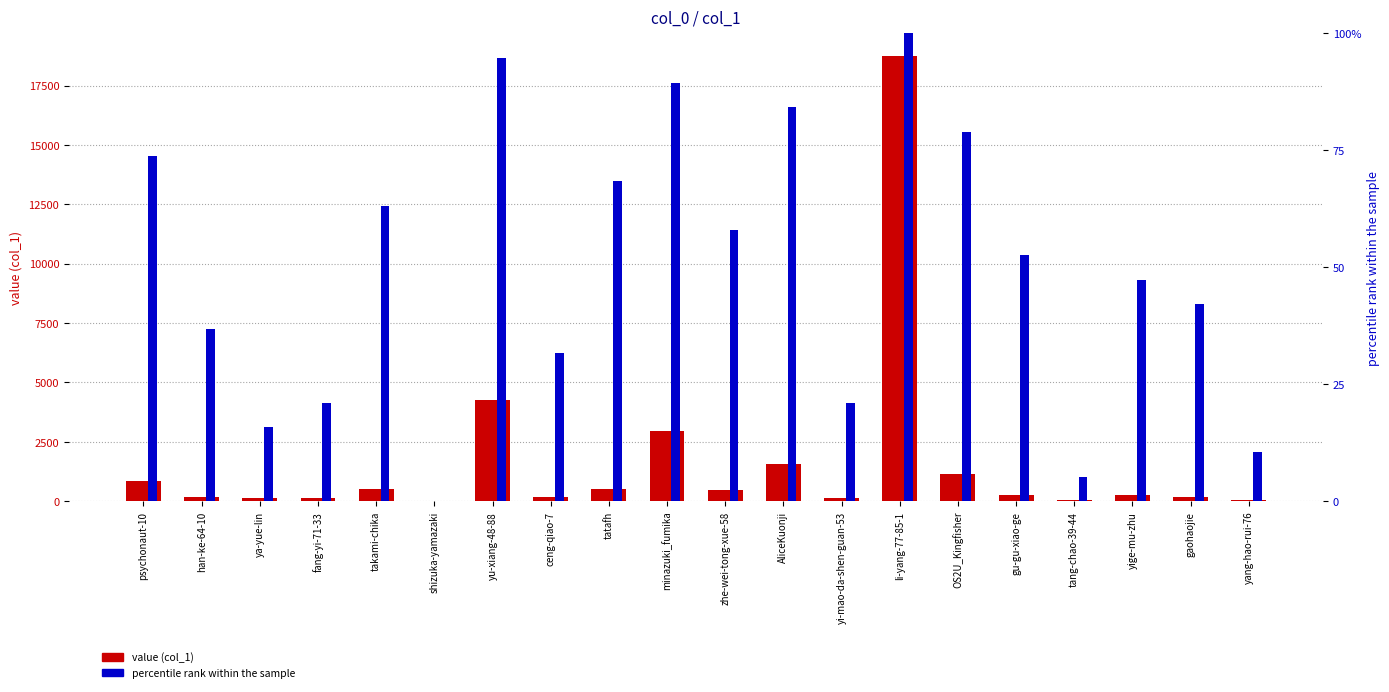

The value of value (col_1) at ceng-qiao-7 is 92.7. True or false?

False